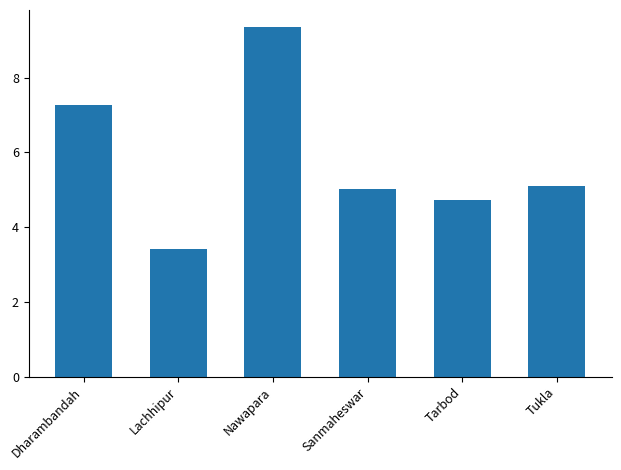

What is the label of the 1st bar from the right?

Tukla